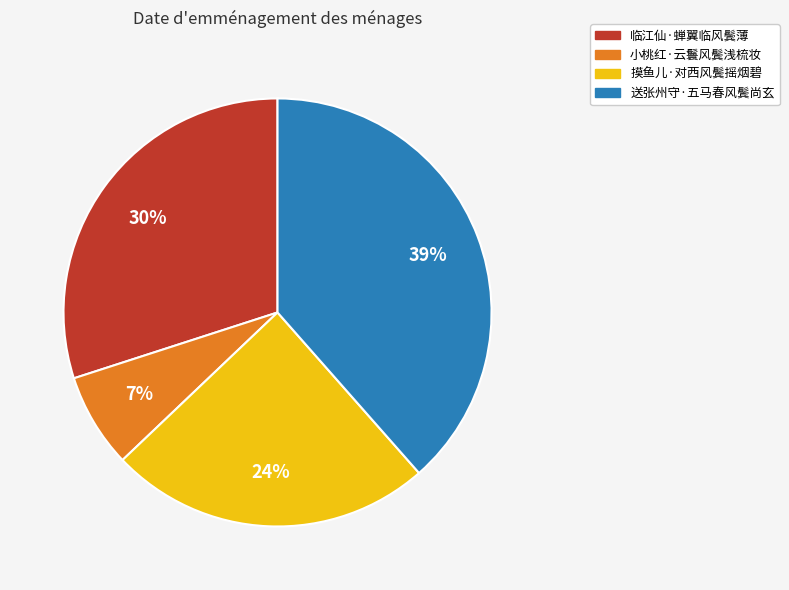

To the nearest percent, what is the average slice percentage?

25%